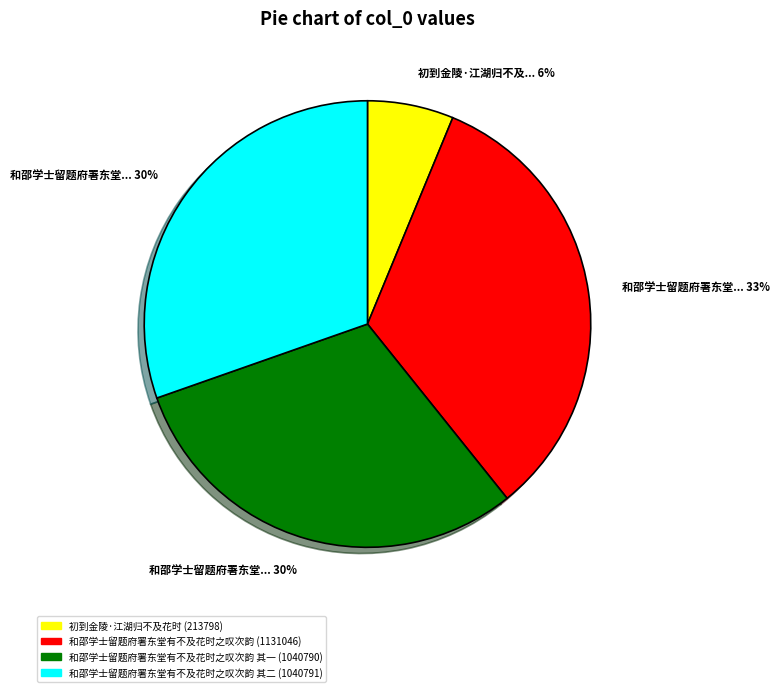

To the nearest percent, what is the difference between the largest and smallest slice percentages?

27%